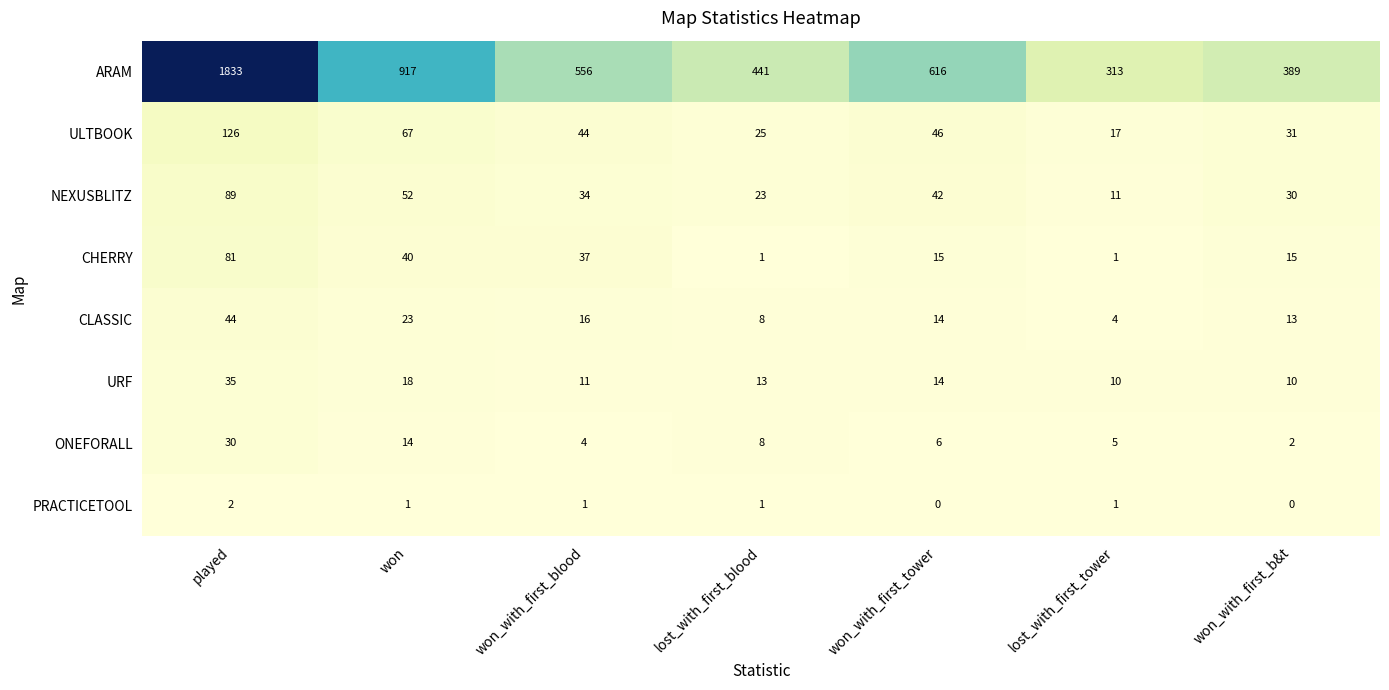

At which category does the chart reach its peak across all series?

played